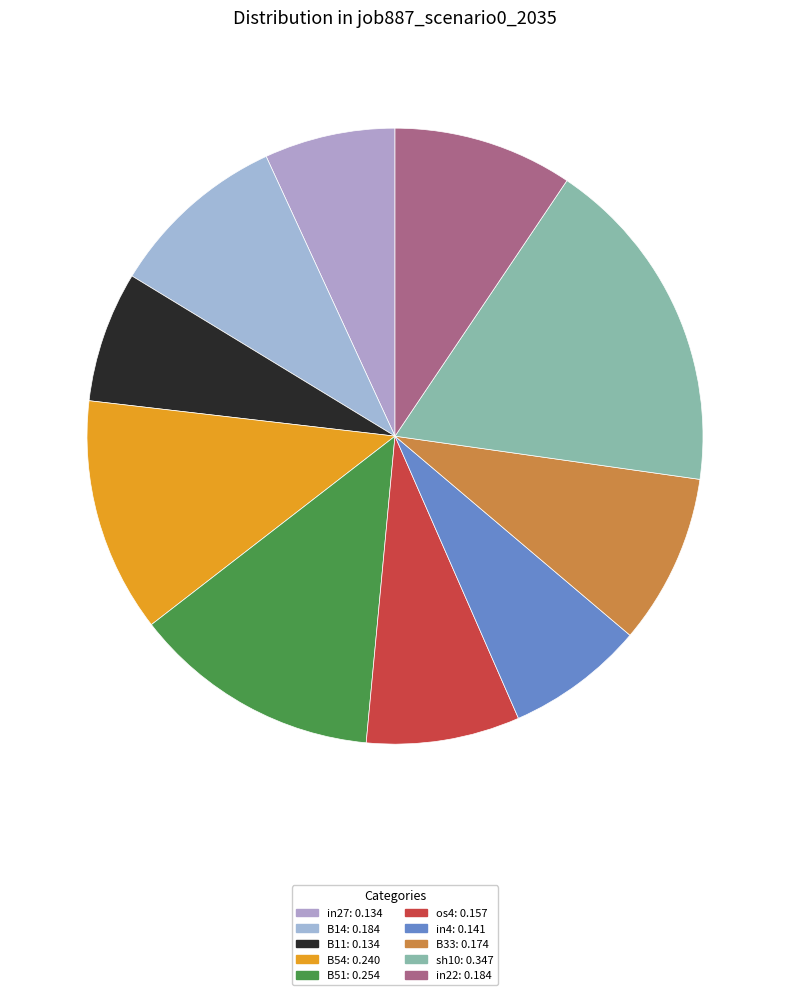

Is in22 the majority of the pie?

No